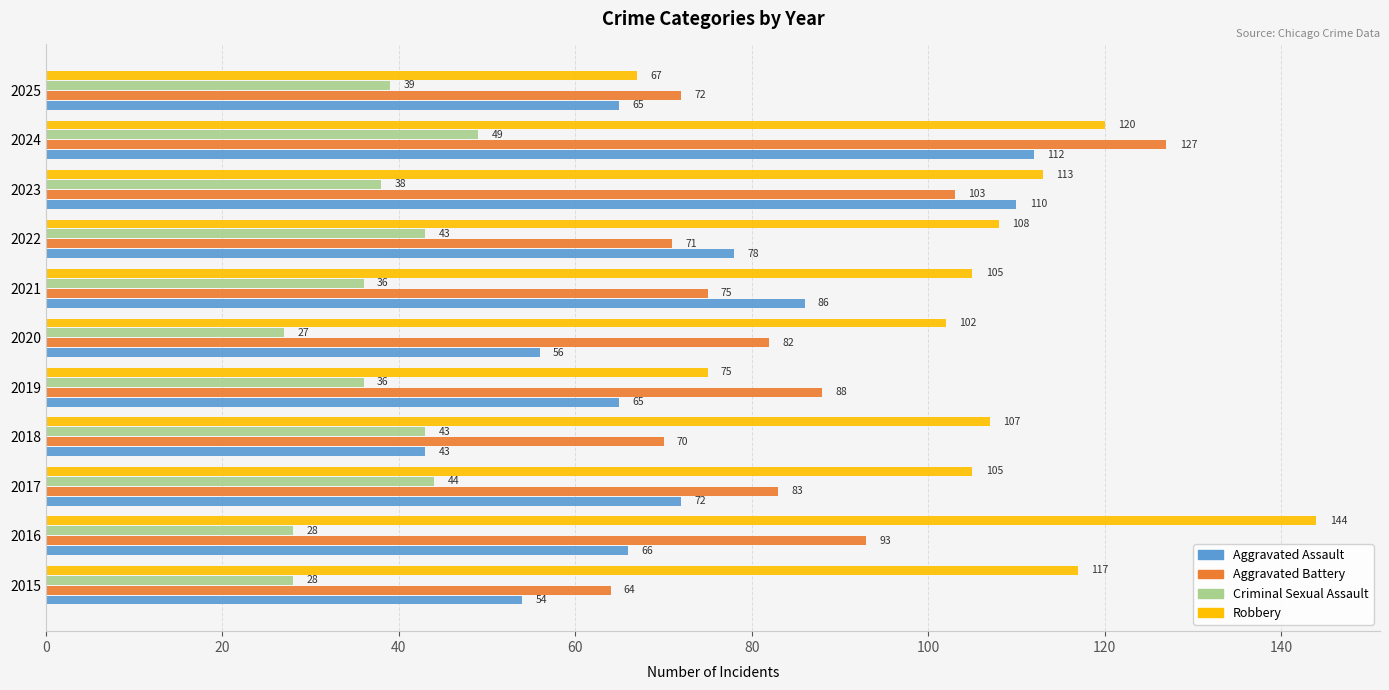

What value does the Aggravated Assault series have at 2017?

72